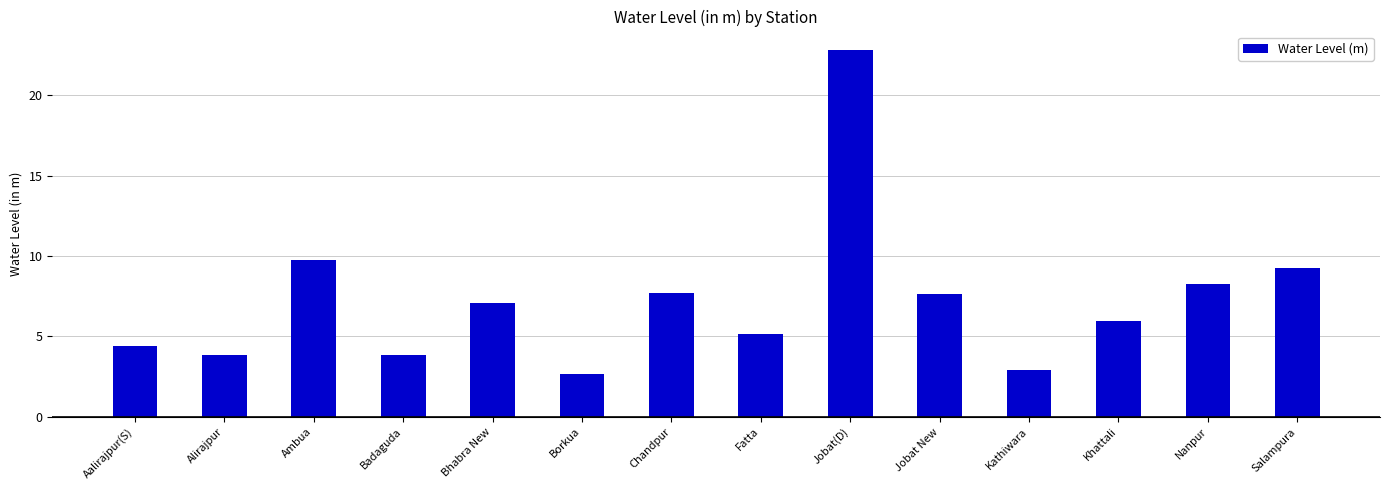

What is the maximum value shown in the chart?

22.8